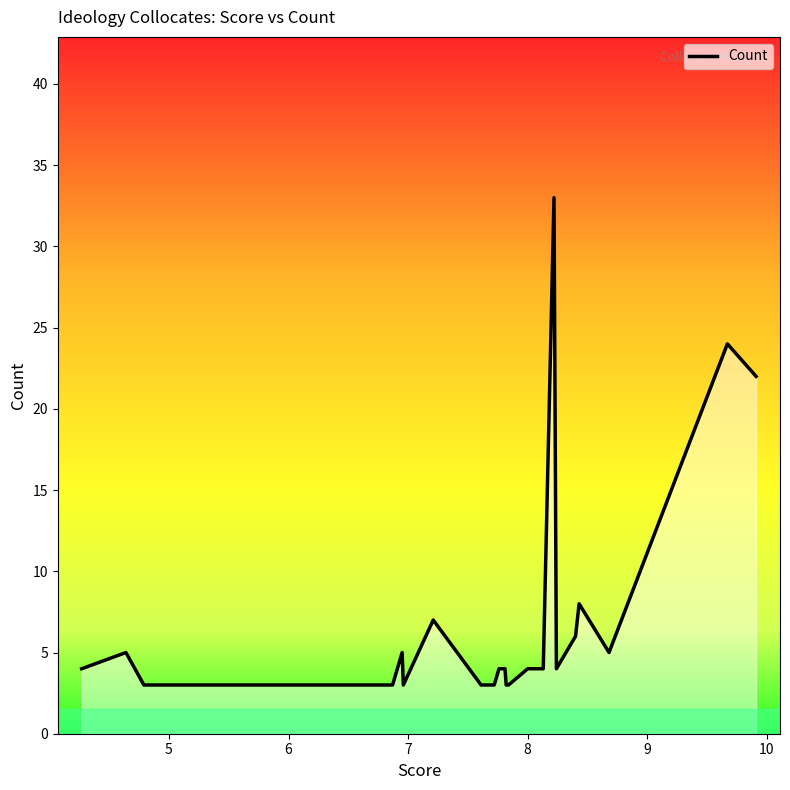

What is the difference between the maximum and minimum values?

30